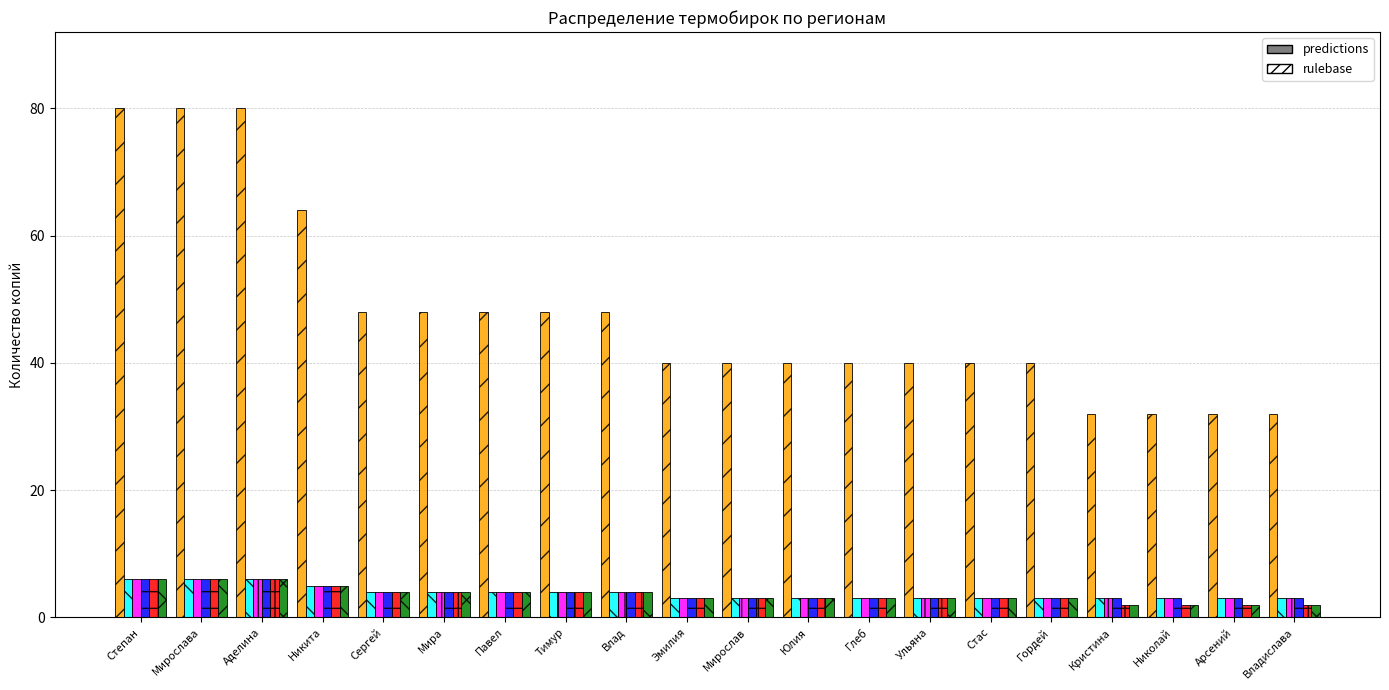

What is the total value across all series at Глеб?

55